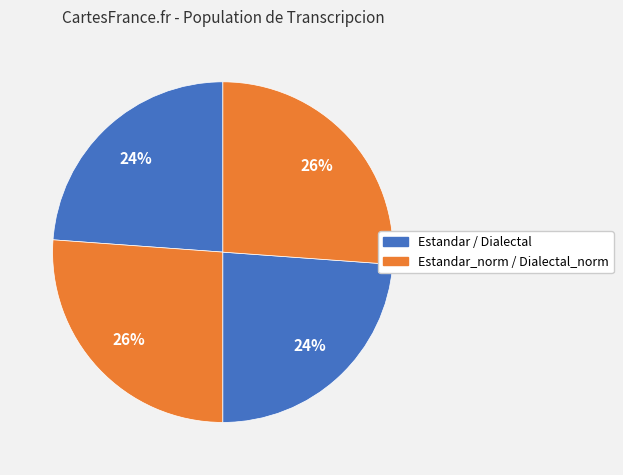

How many slices are in this pie chart?

4